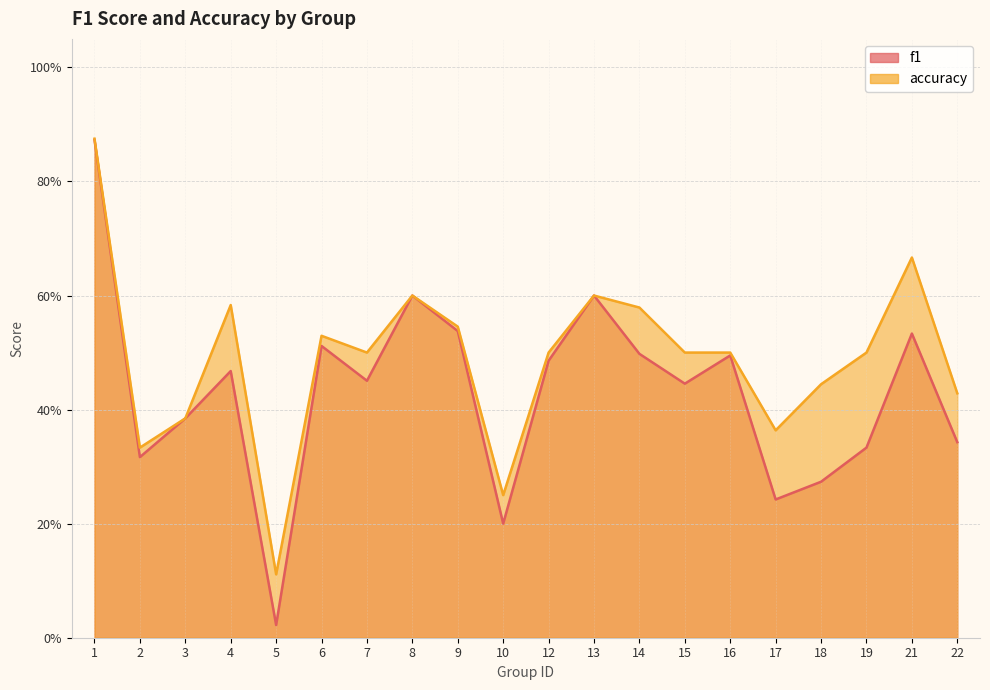

Does the chart display data point markers on the line(s)?

No